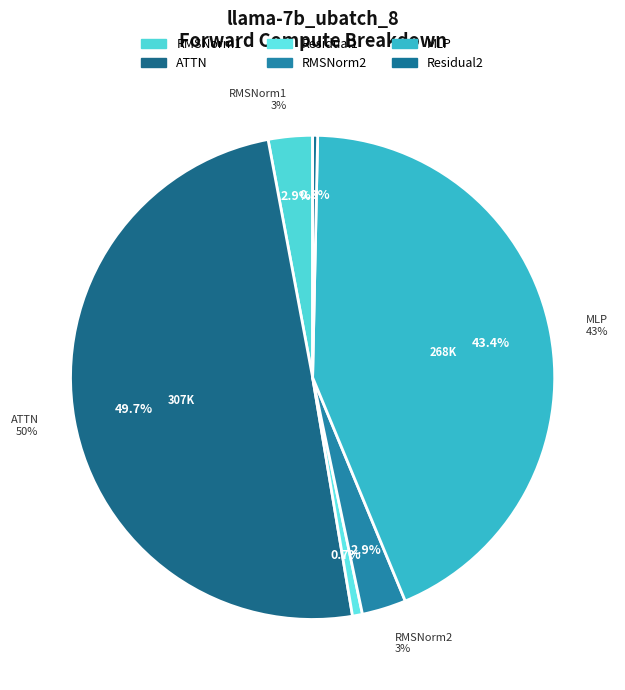

Which slice is the largest?

ATTN